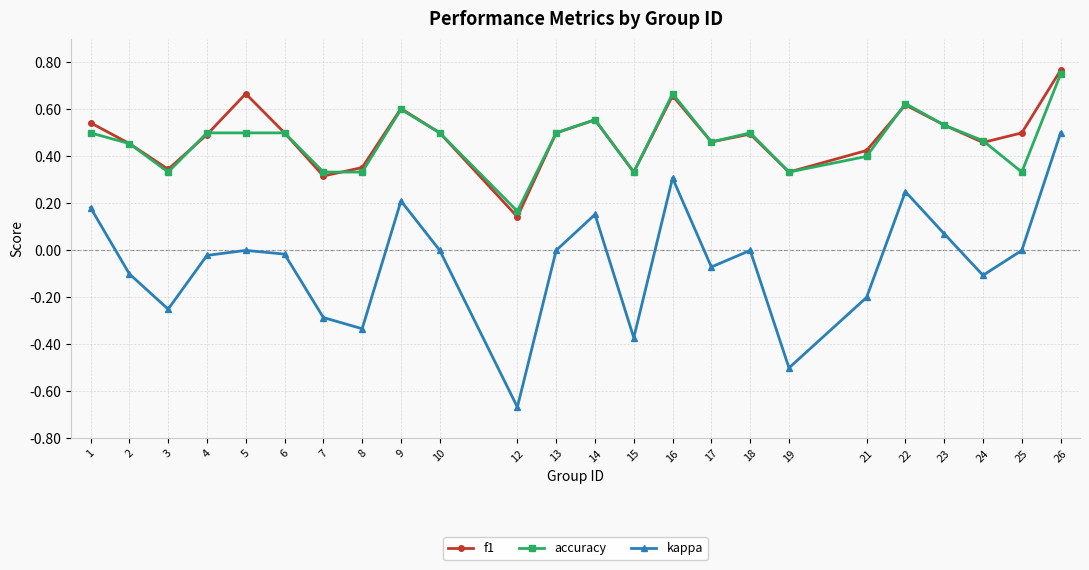

Which label corresponds to the largest value in the chart?

26